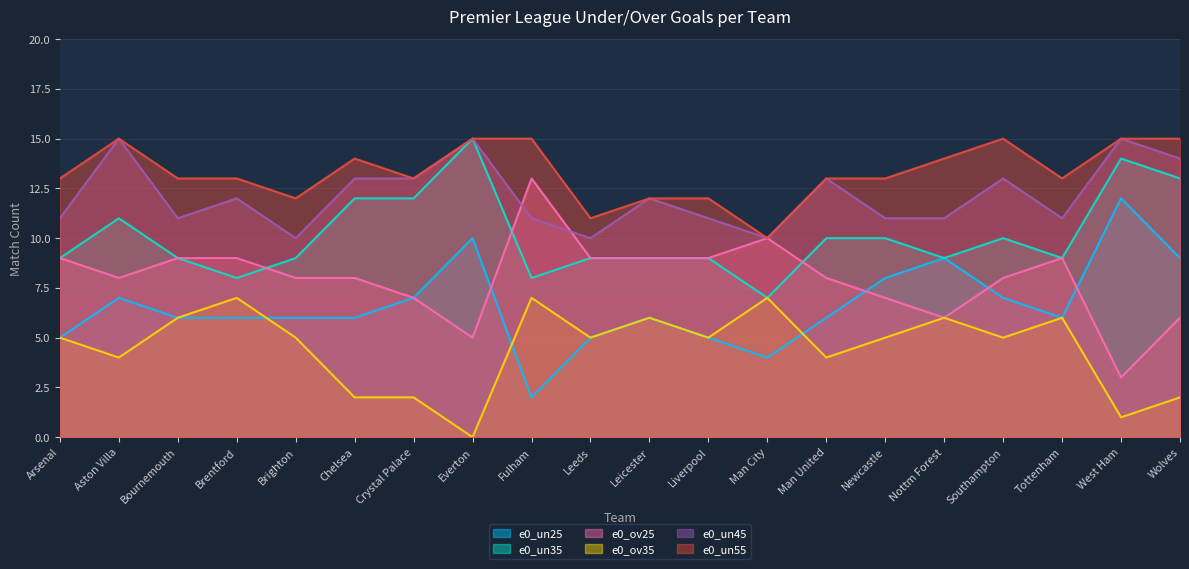

What are all the series names shown in the legend?

e0_un25, e0_un35, e0_ov25, e0_ov35, e0_un45, e0_un55